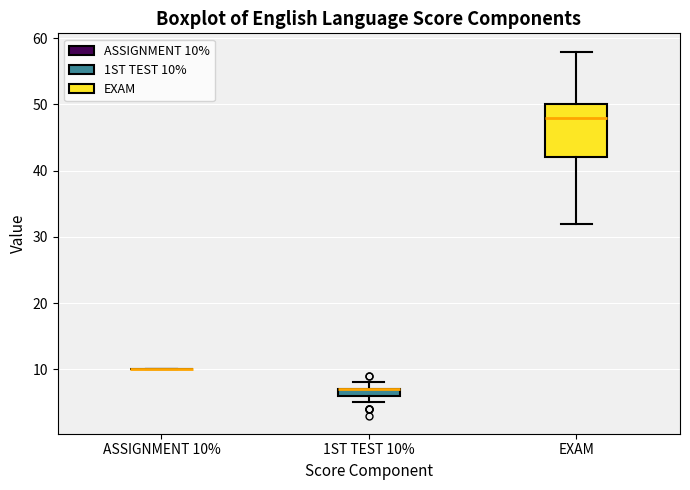

Which box is the tallest, from its lower edge to its upper edge?

EXAM